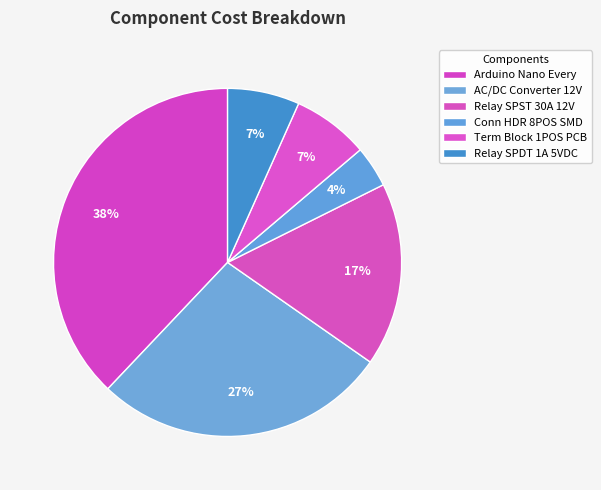

How many segments does this pie chart have?

6